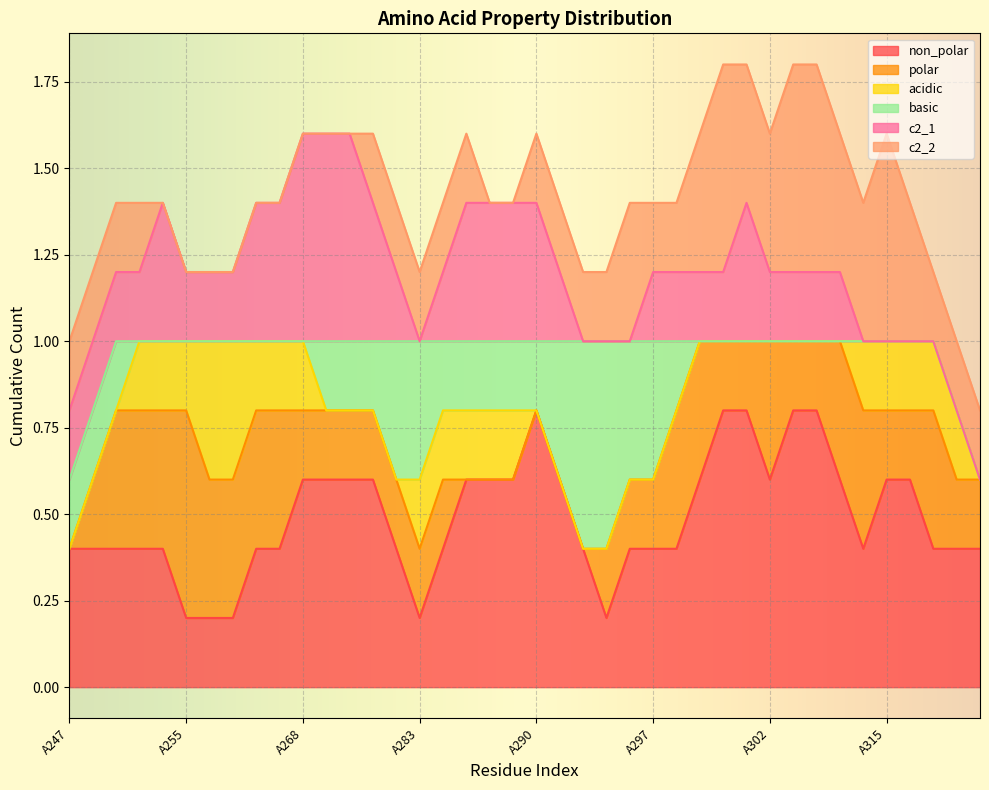

What is the total value across all series at A255?

1.2